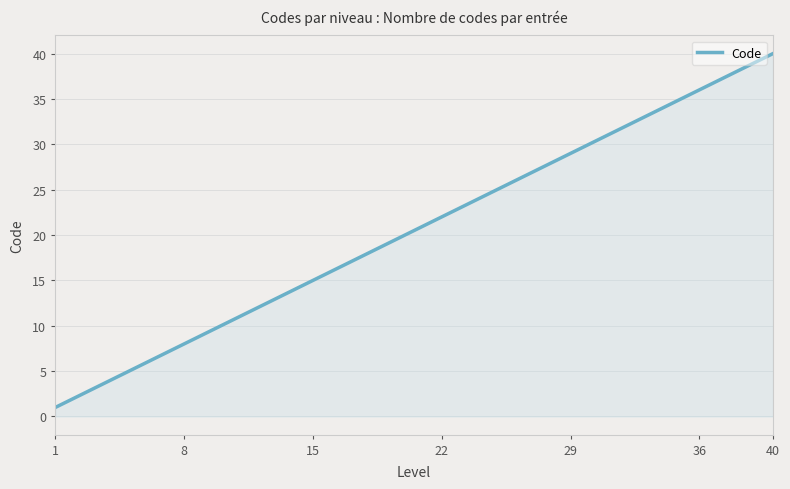

What is the greatest value displayed?

40.0